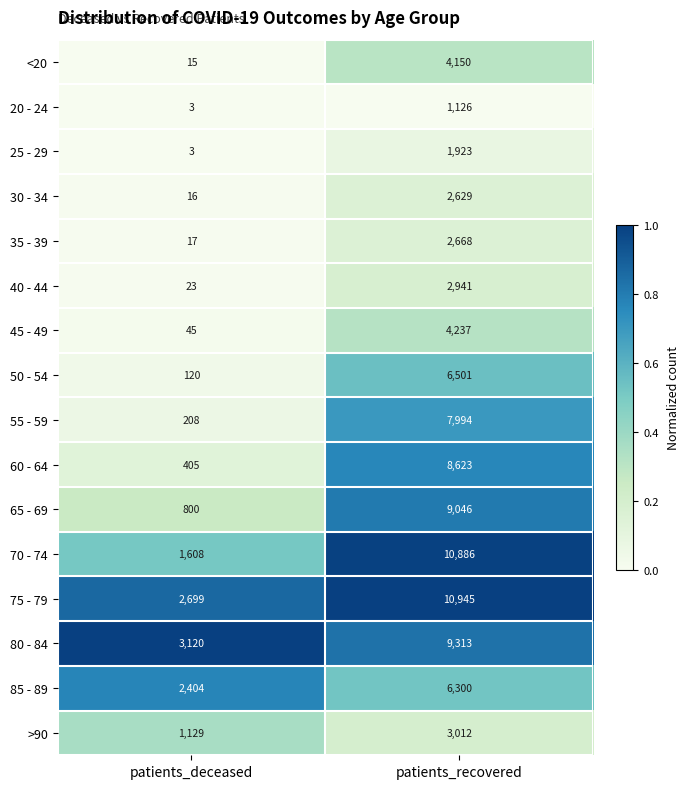

Rank the series by their maximum value, from lowest to highest.

20 - 24, 25 - 29, 30 - 34, 35 - 39, 40 - 44, >90, <20, 45 - 49, 85 - 89, 50 - 54, 55 - 59, 60 - 64, 65 - 69, 80 - 84, 70 - 74, 75 - 79